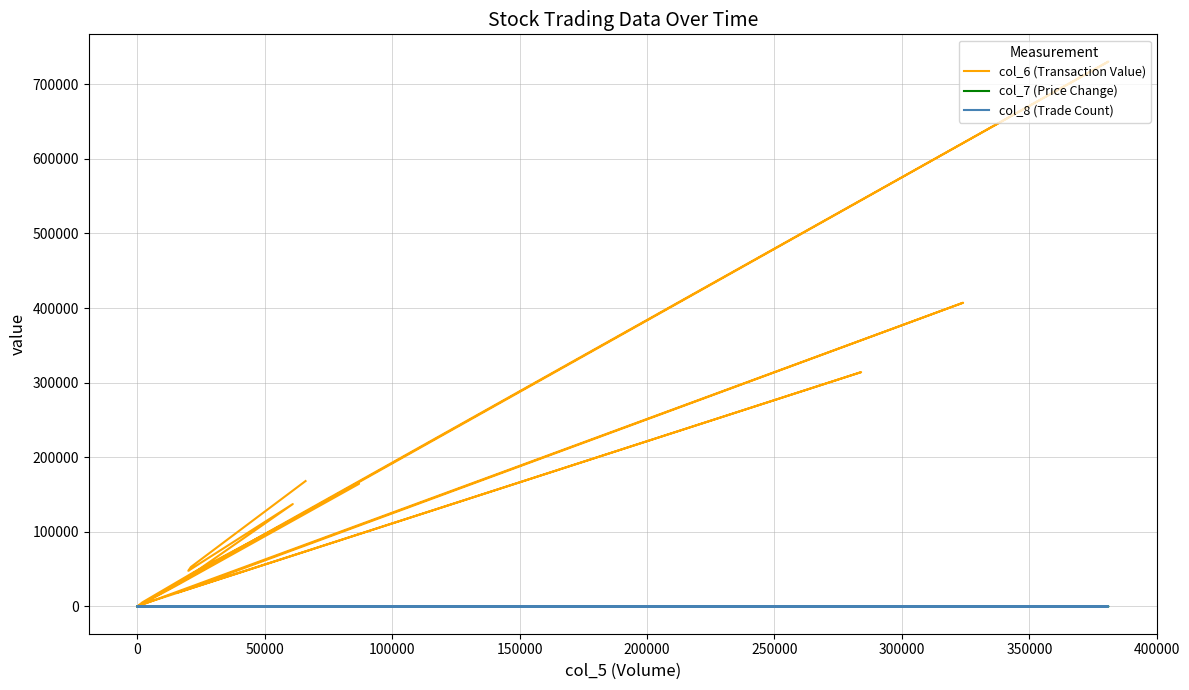

Which series has the largest range (max minus min)?

col_6 (Transaction Value)